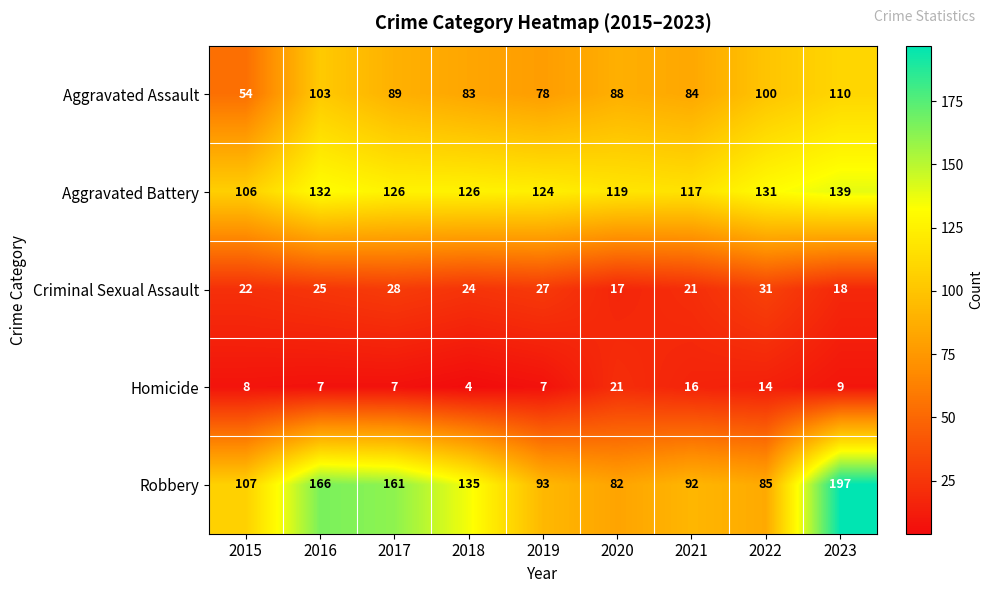

Rank the series by their maximum value, from highest to lowest.

Robbery, Aggravated Battery, Aggravated Assault, Criminal Sexual Assault, Homicide